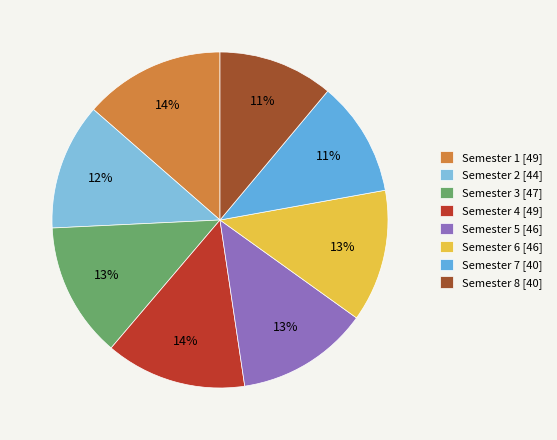

Is it true that Semester 6 is 13% of the pie?

True